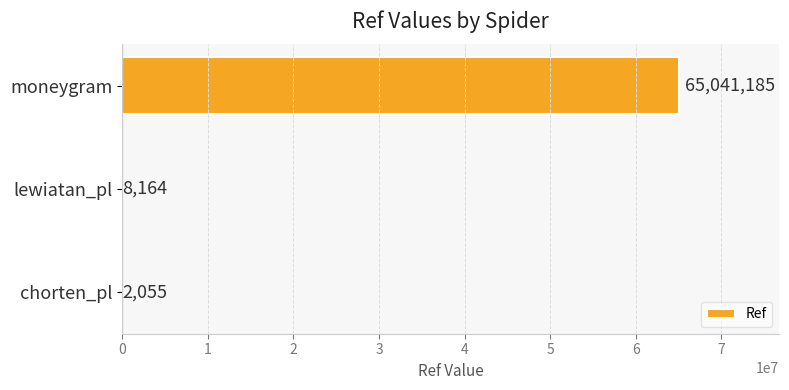

Reading bottom to top, transcribe all the data shown in this chart.

chorten_pl=2055	lewiatan_pl=8164	moneygram=65041185